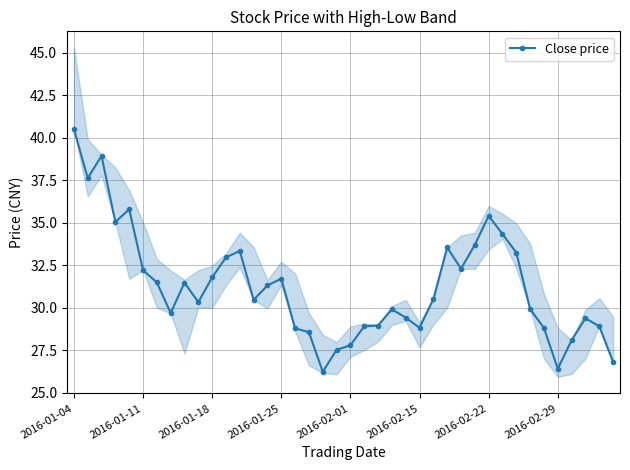

What is the minimum value for Close price?

26.2